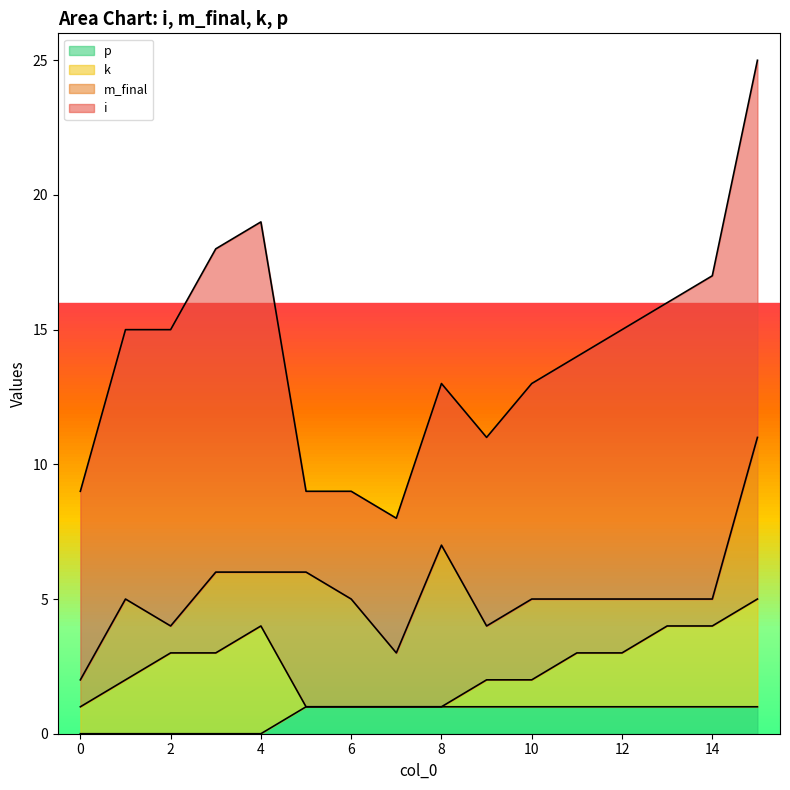

True or false: p has a value of 0 at 0.

True